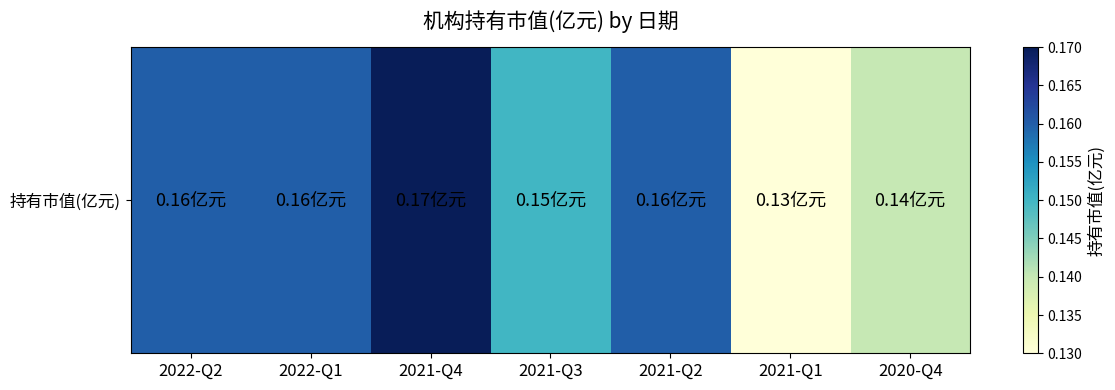

The value at 2021-Q3 is 0.1. True or false?

True